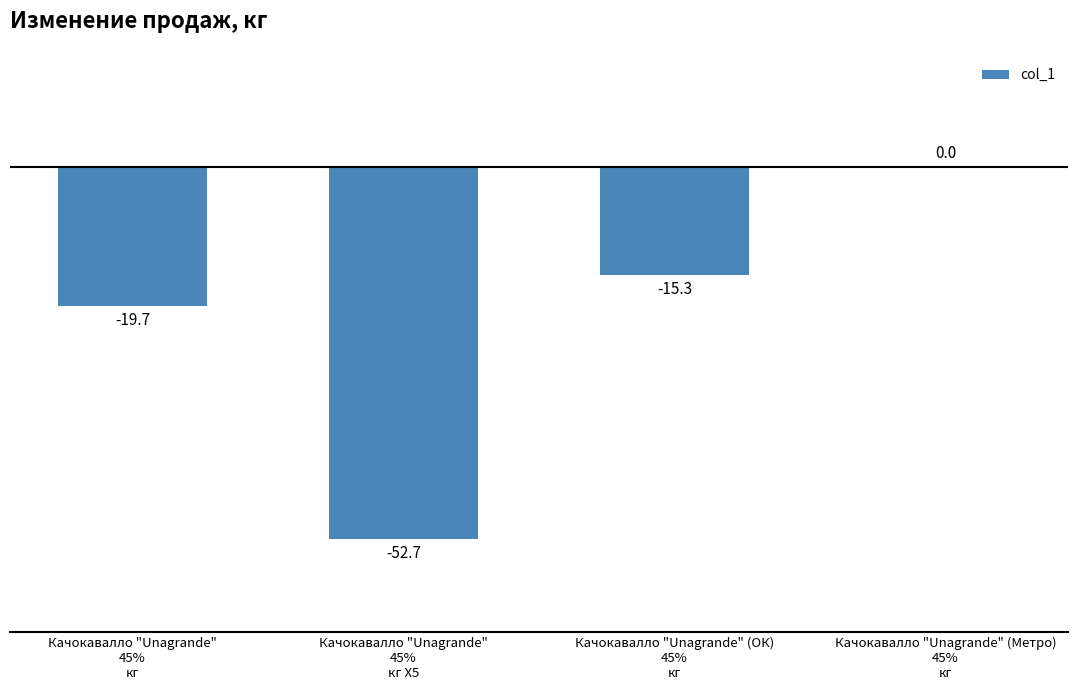

Read the value at Качокавалло "Unagrande"
45%
кг Х5.

-52.7